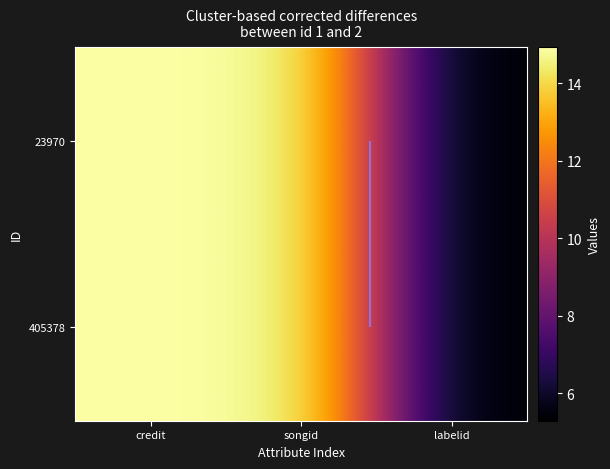

What is the total value across all series at songid?

29.6